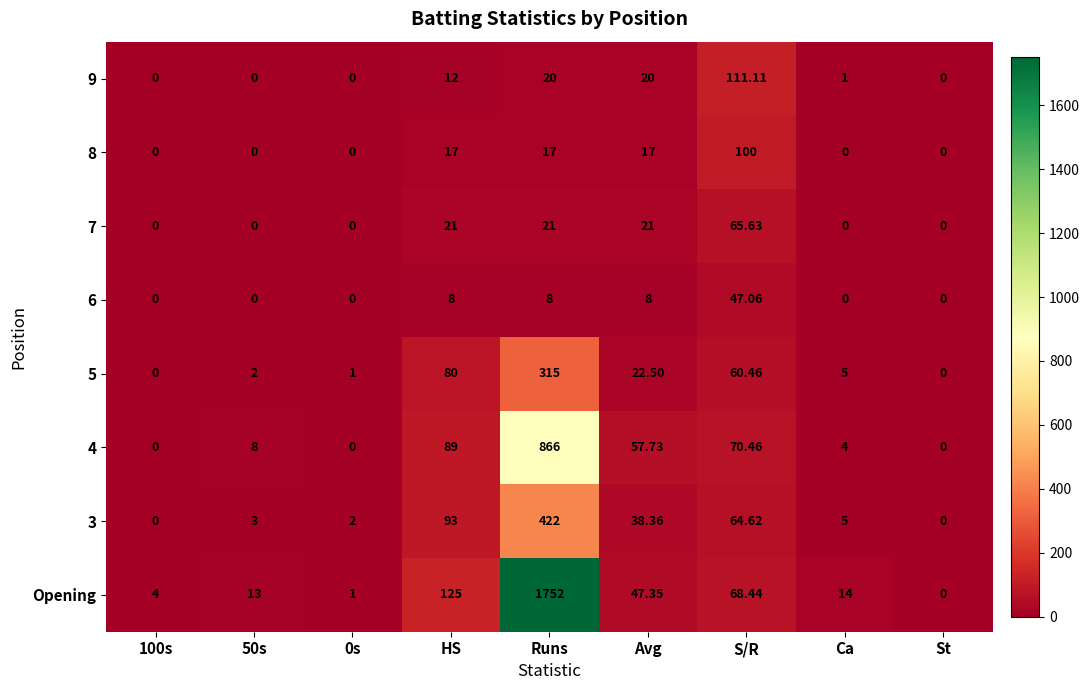

Where is 4 nearest to the value 433?

HS